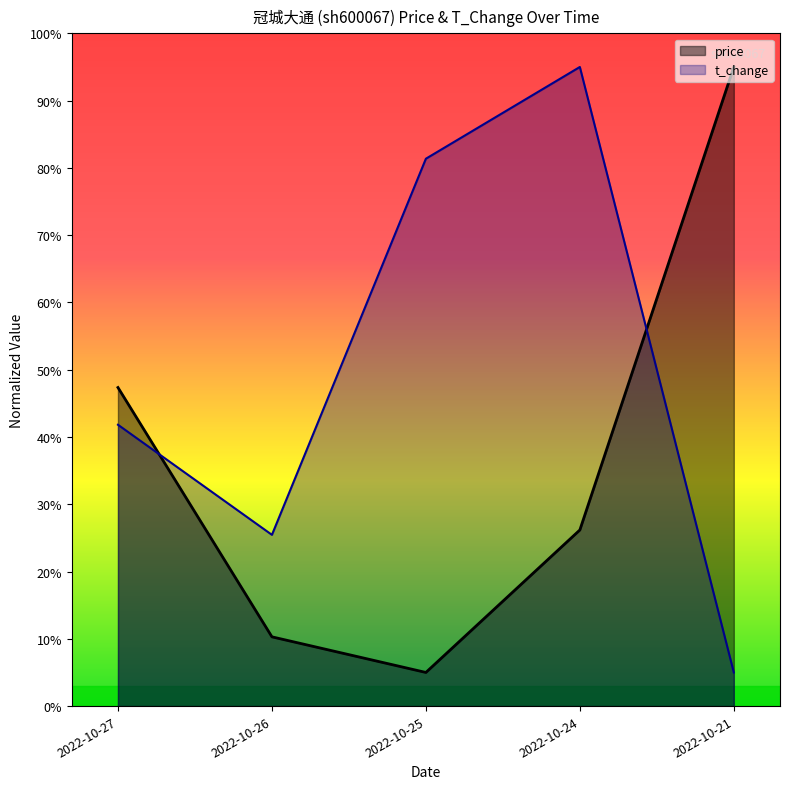

What is the total value across all series at 2022-10-27?

0.9